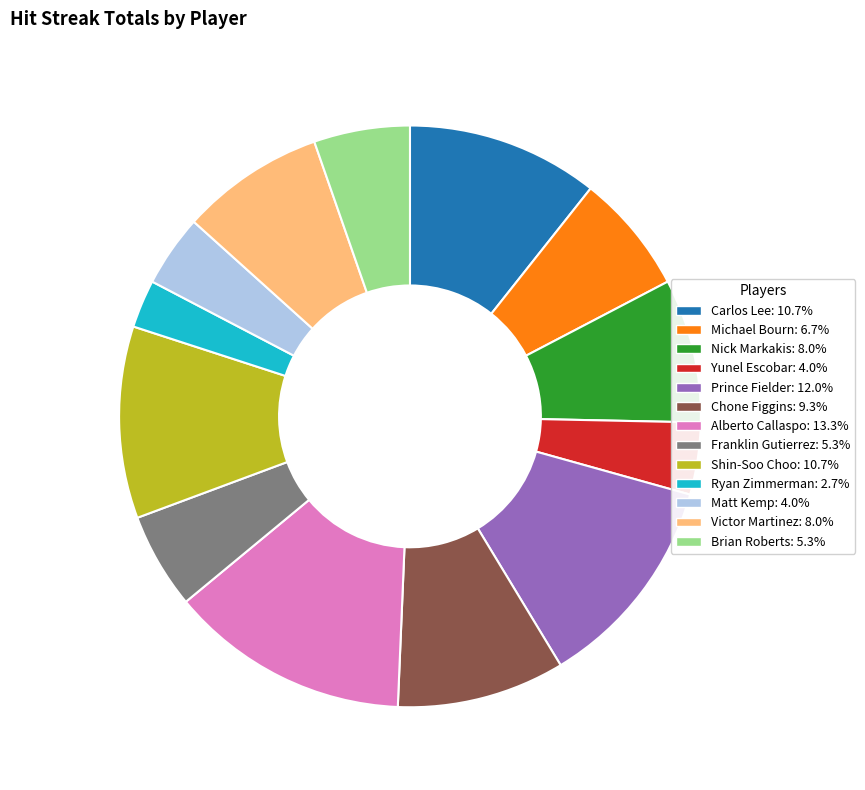

Do Ryan Zimmerman and Chone Figgins together represent more than half of the pie?

No